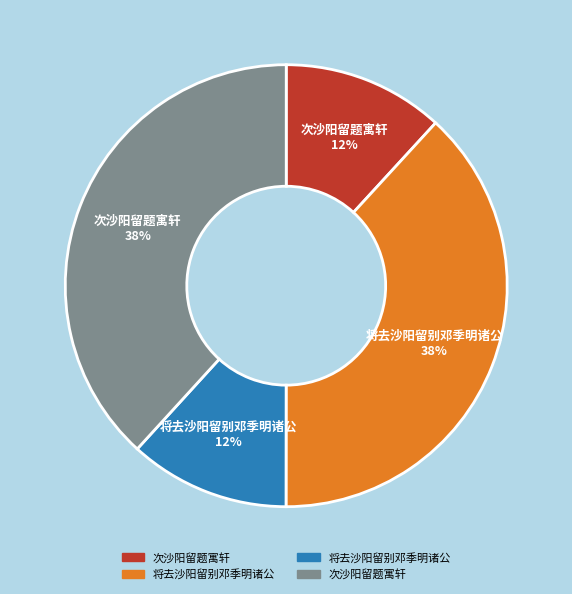

Does any single category account for the majority?

No